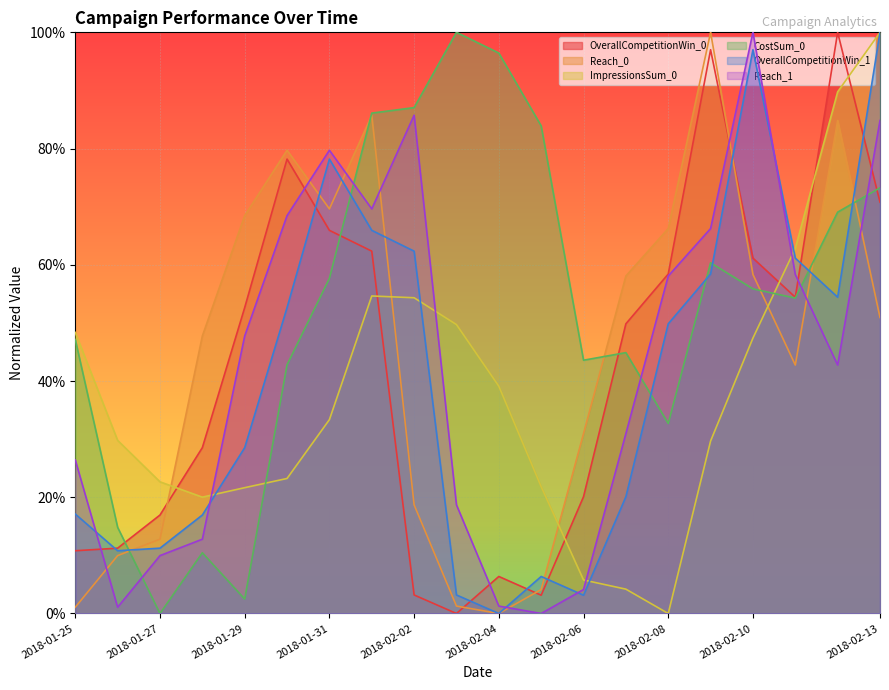

True or false: Reach_0 and Reach_1 intersect in this chart.

True